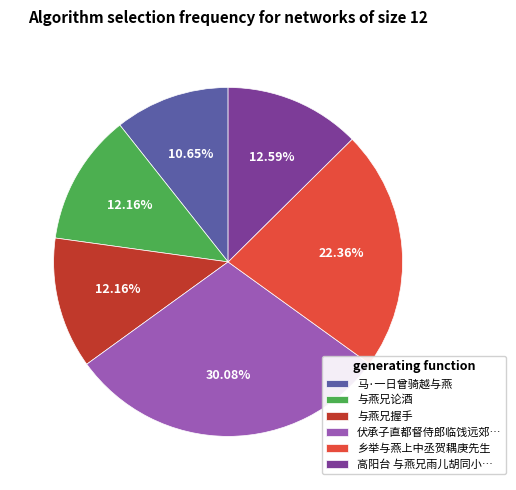

Between 马·一日曾骑越与燕 and 与燕兄论酒, which is larger?

与燕兄论酒